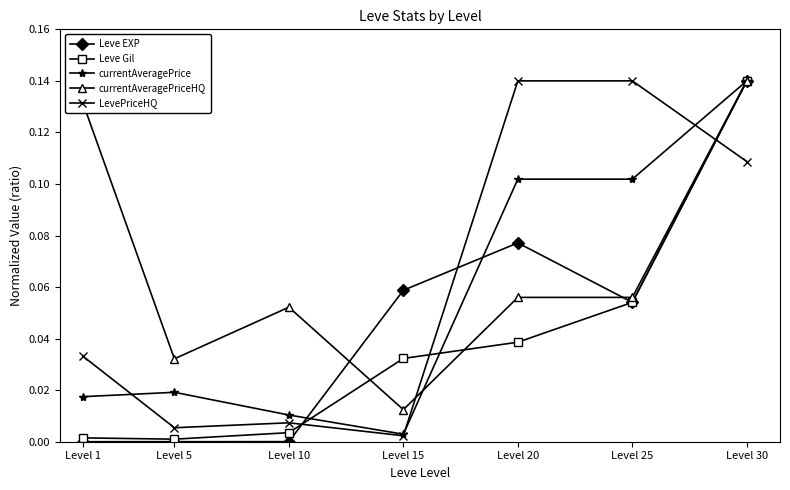

True or false: currentAveragePrice and Leve Gil intersect in this chart.

True